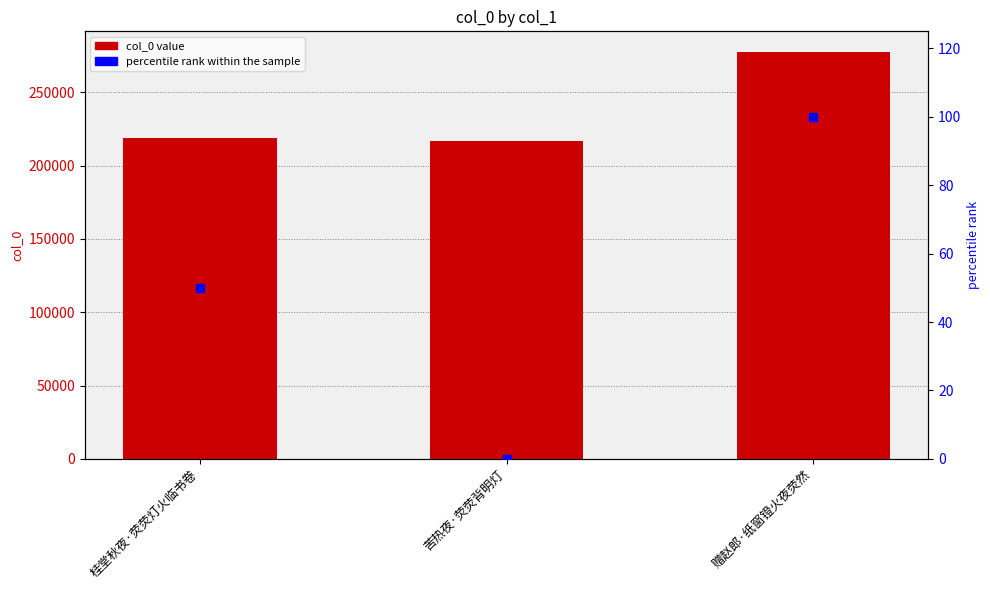

Which series reaches the minimum Y coordinate?

percentile rank within the sample